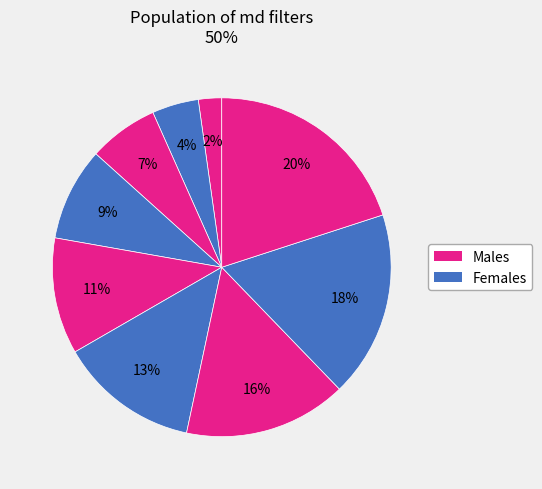

How many segments does this pie chart have?

9